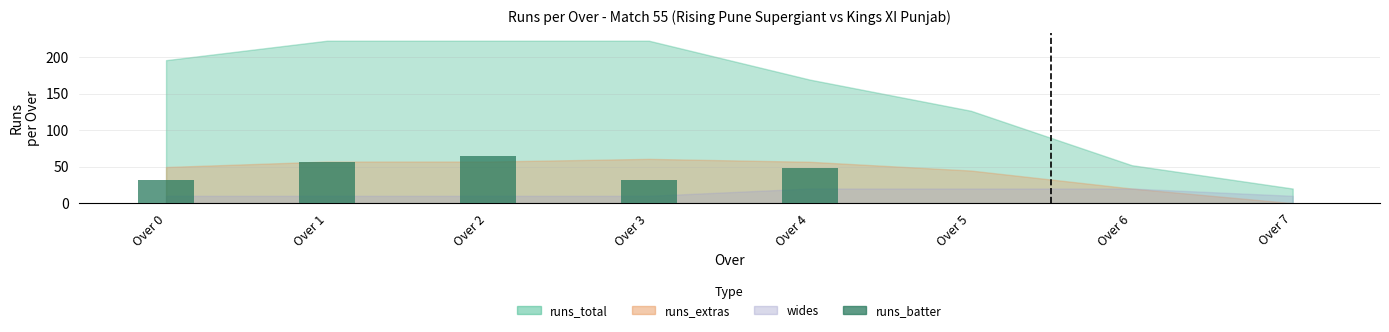

True or false: the data shows 78 at Over 4.

False